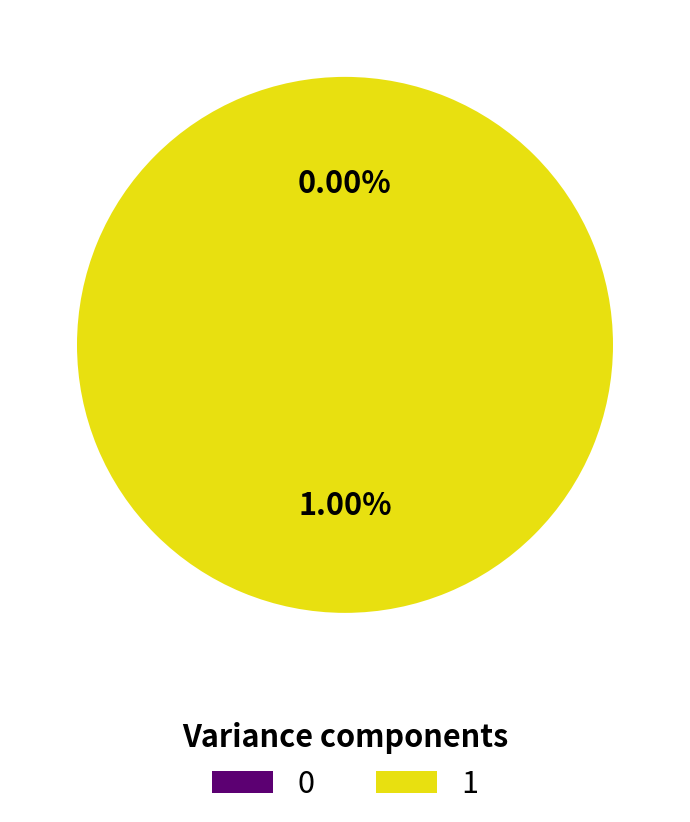

To the nearest percent, what is the average slice percentage?

50%